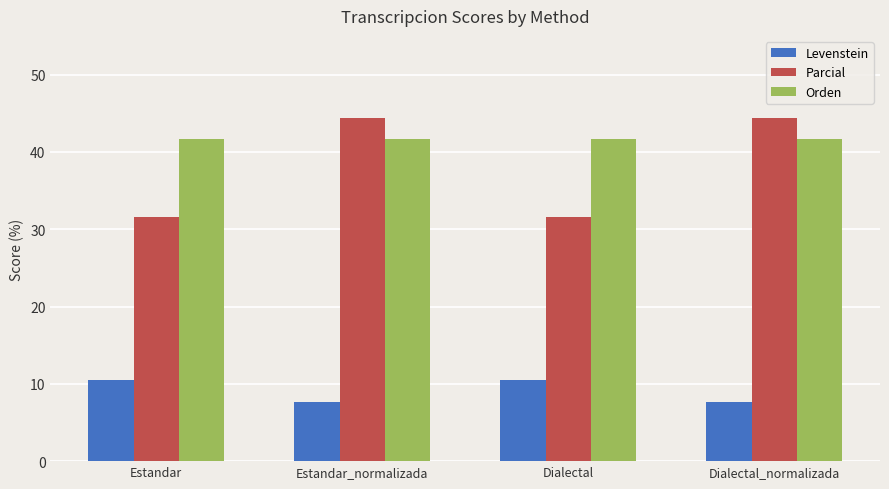

List the series in order of their peak value, lowest first.

Levenstein, Orden, Parcial